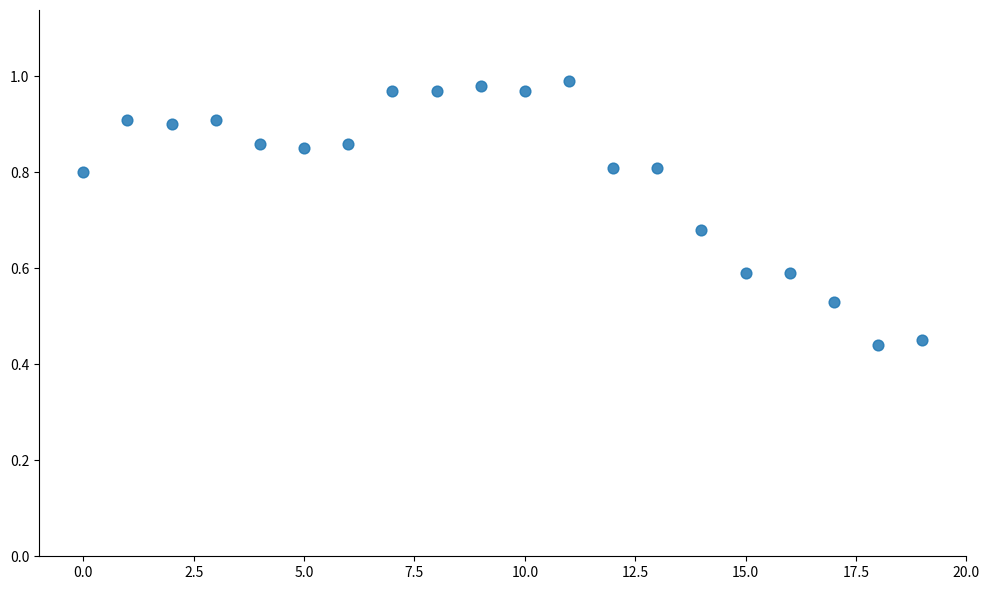

How many points are shown in the scatter plot?

20